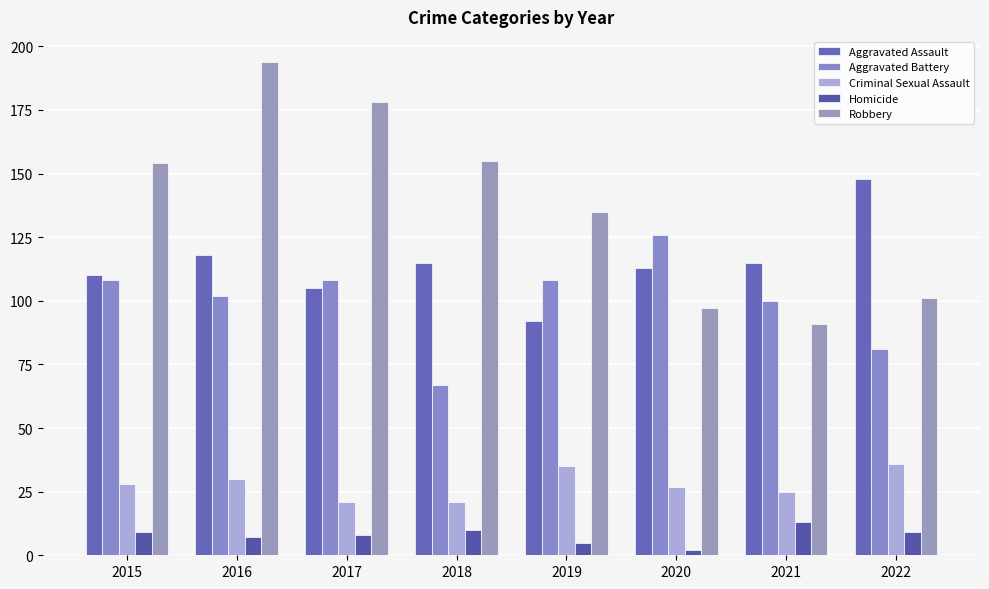

What is the minimum value shown in the chart?

2